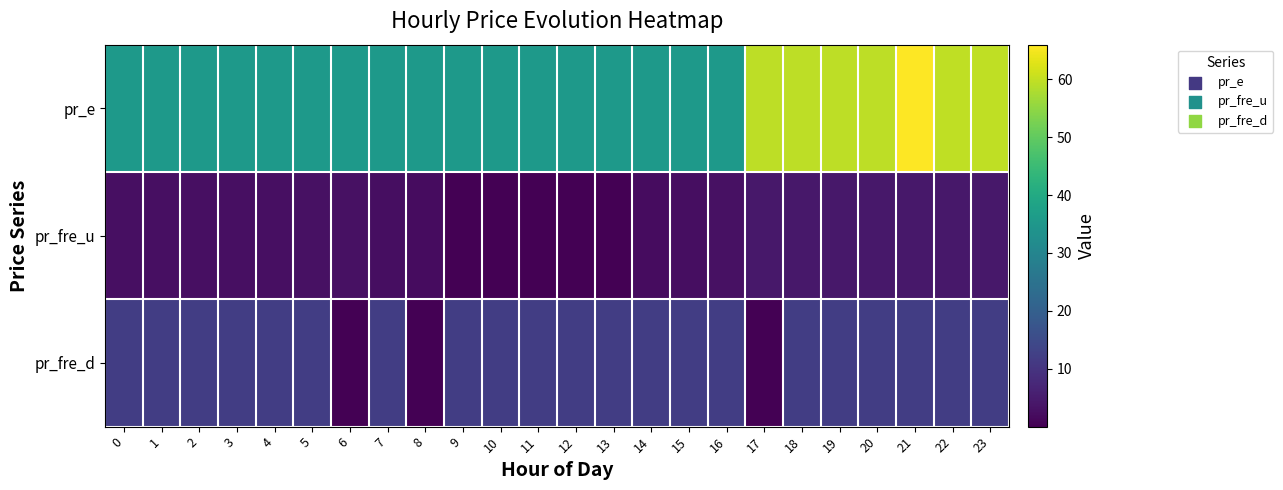

At which category is the sum across all series the highest?

21